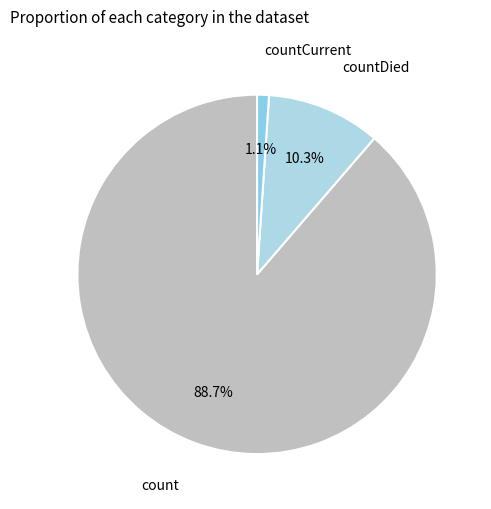

Count the number of slices in the pie.

3